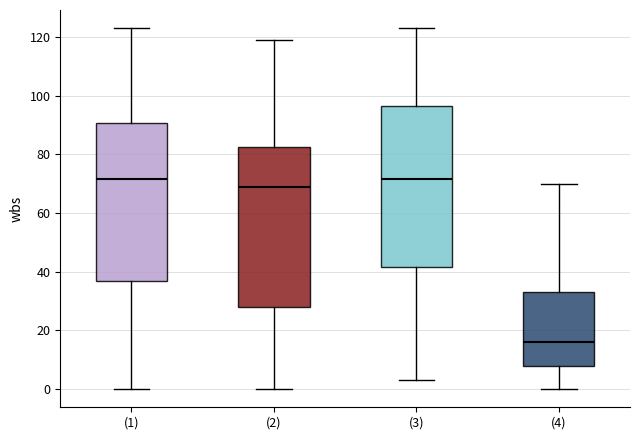

Reading left to right, transcribe this box plot: for each box, give where its median line is, the range the box spans, and where its two whiskers end, as read against the y-axis. The values are not printed on the chart, so give them approximately, as read against the axis.

(1): median 72, box 38 to 90, whiskers 0 to 124
(2): median 70, box 28 to 82, whiskers 0 to 120
(3): median 72, box 42 to 96, whiskers 4 to 124
(4): median 16, box 8 to 34, whiskers 0 to 70